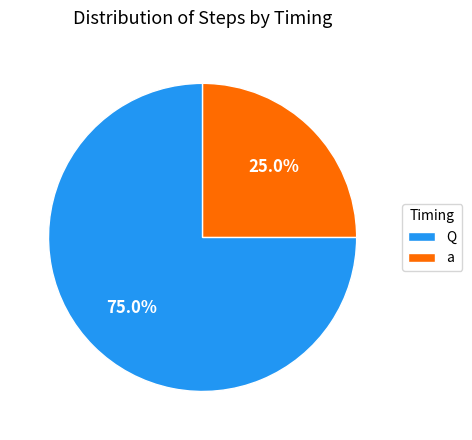

Which has a higher value, a or Q?

Q